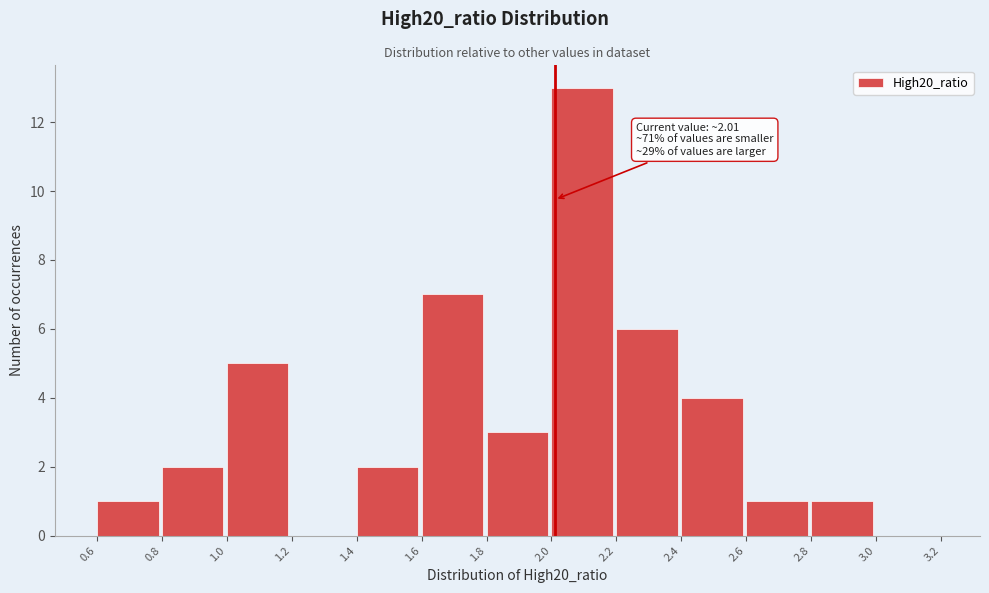

Over which range of the x-axis is the bar tallest?

2.0 to 2.2